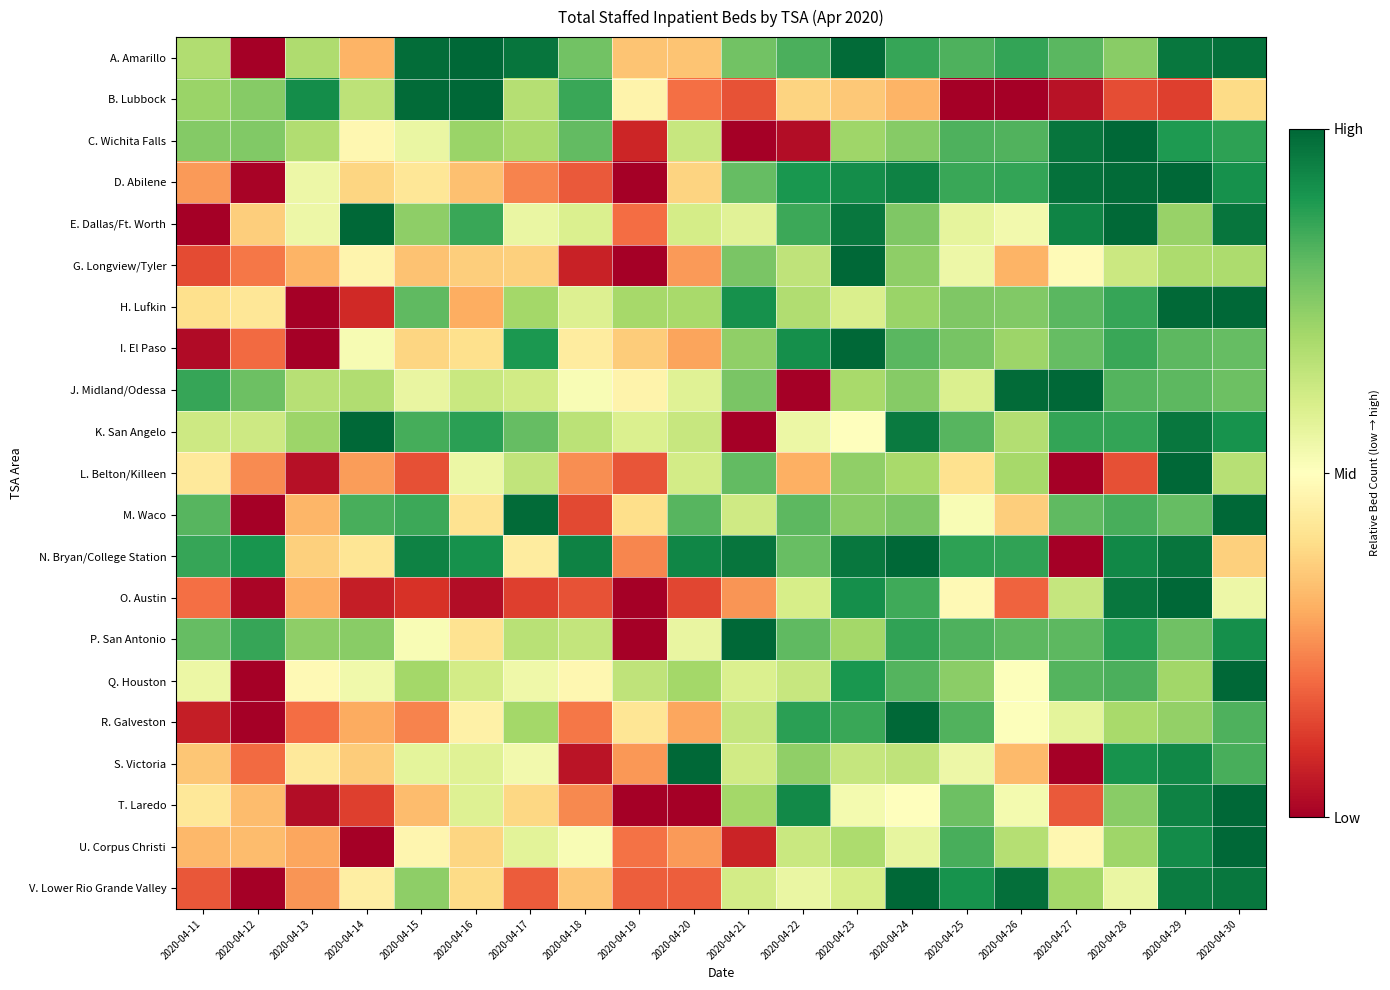

Rank the series by their maximum value, from highest to lowest.

A. Amarillo, B. Lubbock, C. Wichita Falls, D. Abilene, E. Dallas/Ft. Worth, G. Longview/Tyler, H. Lufkin, I. El Paso, J. Midland/Odessa, K. San Angelo, L. Belton/Killeen, M. Waco, N. Bryan/College Station, O. Austin, P. San Antonio, Q. Houston, R. Galveston, S. Victoria, T. Laredo, U. Corpus Christi, V. Lower Rio Grande Valley